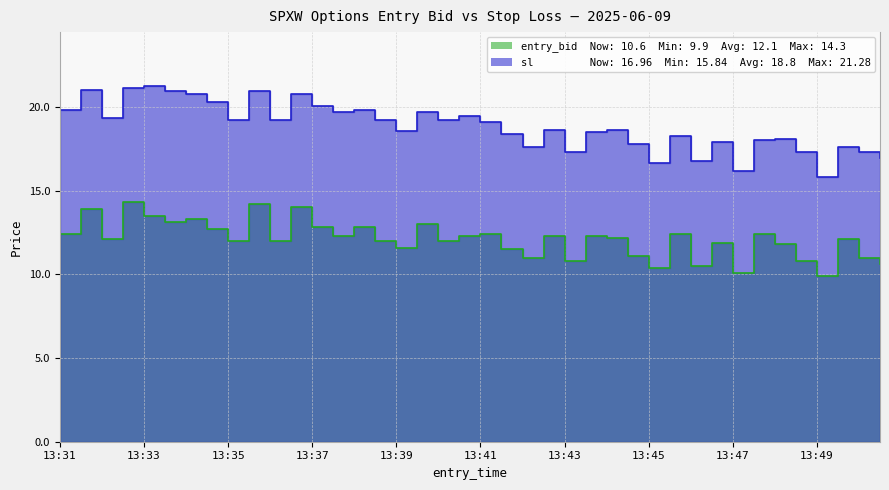

Between 13:31 and 13:50, which series saw the biggest shift?

sl